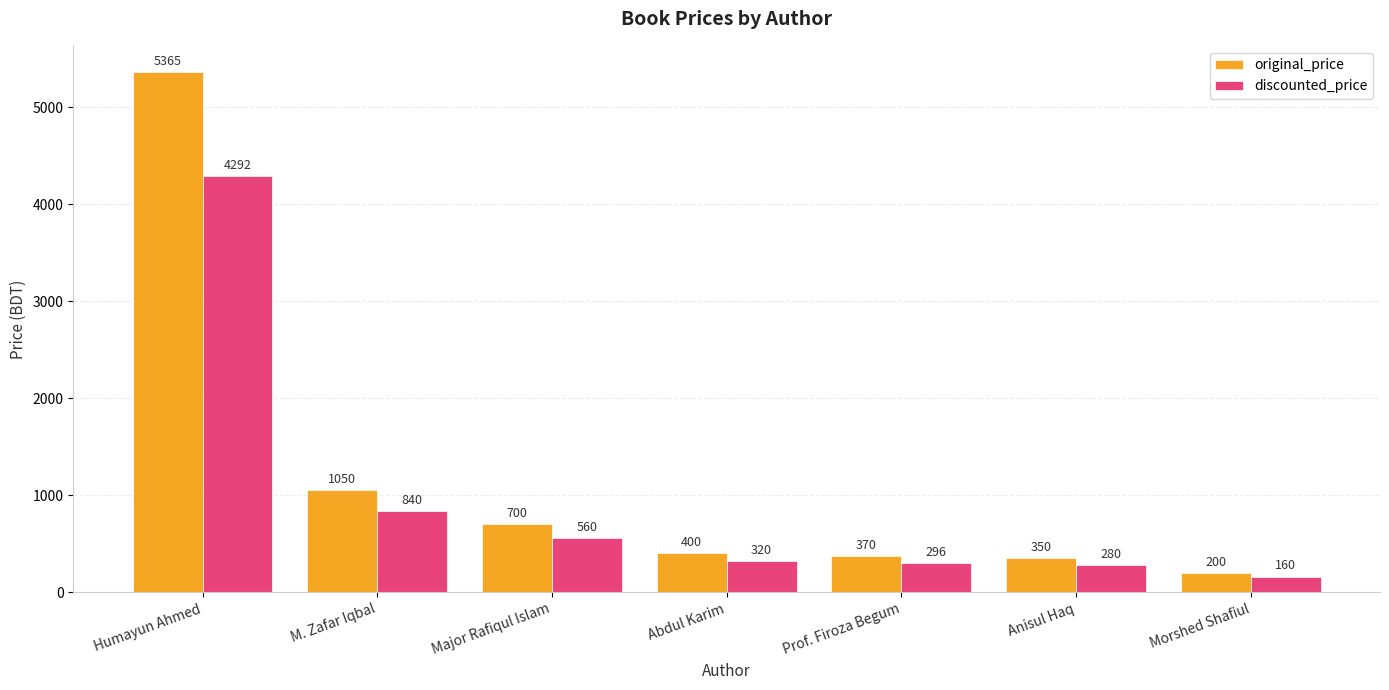

Which series has the largest range (max minus min)?

original_price